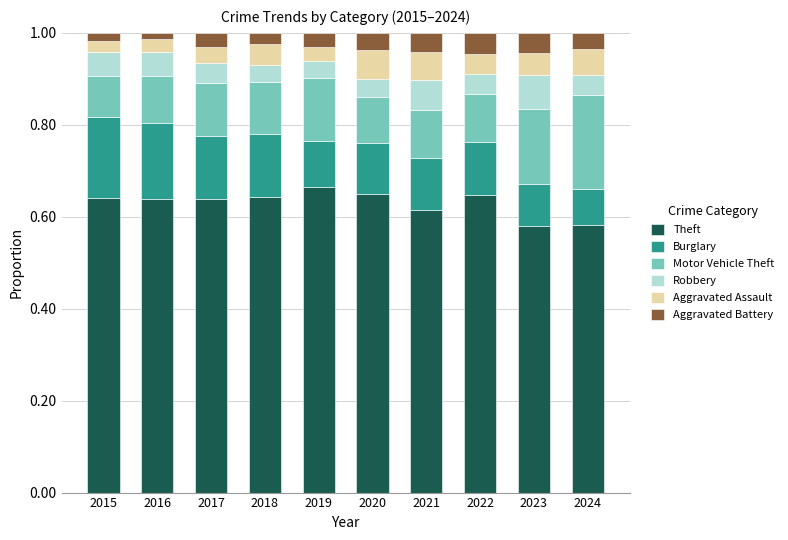

Count the Theft values in the range 0 to 1.

10